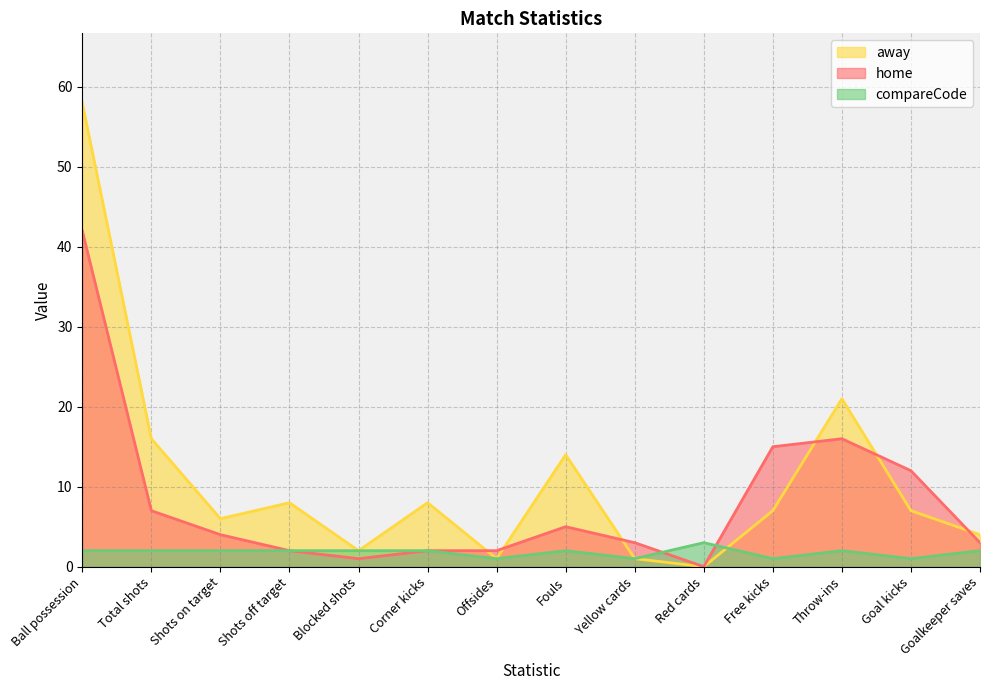

What is the average value of the compareCode series?

2